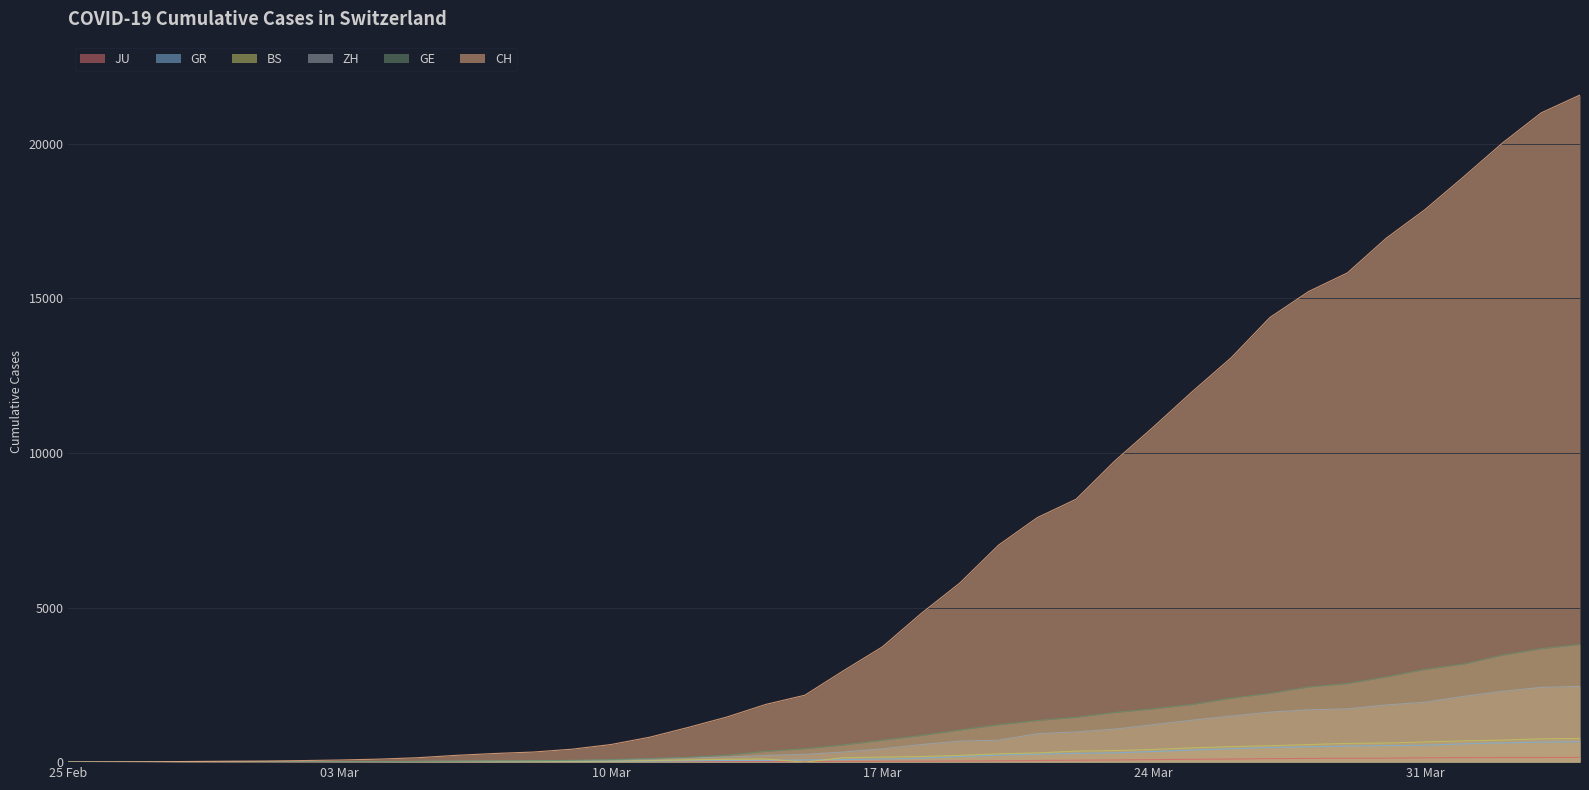

How many positive values does the GE series have?

39